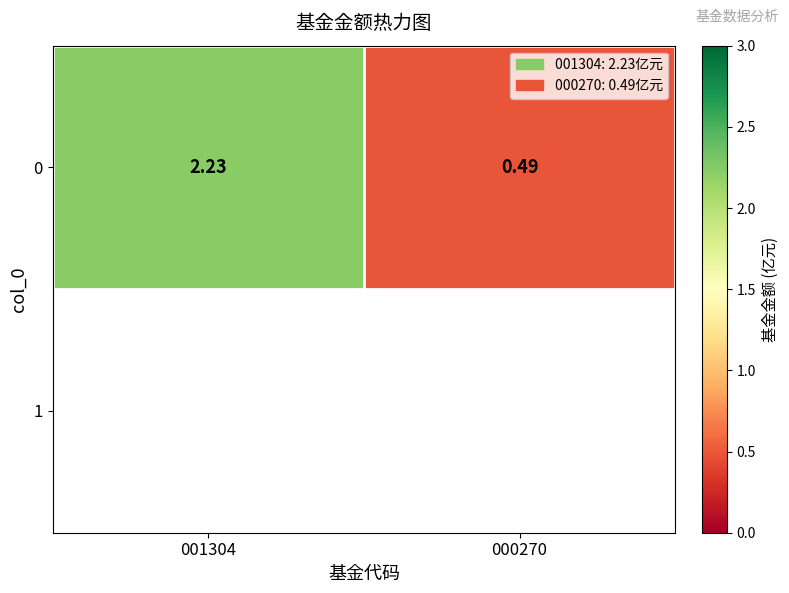

Rank the categories by value from lowest to highest.

000270, 001304